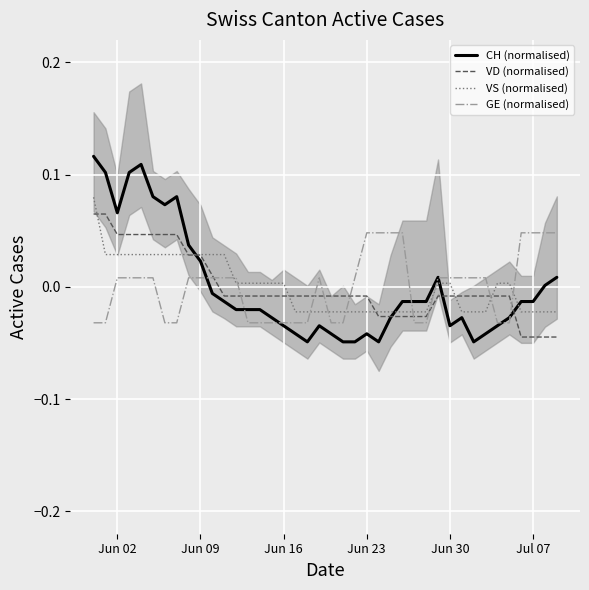

Which series ends up on top after the final intersection of GE (normalised) and VS (normalised)?

GE (normalised)